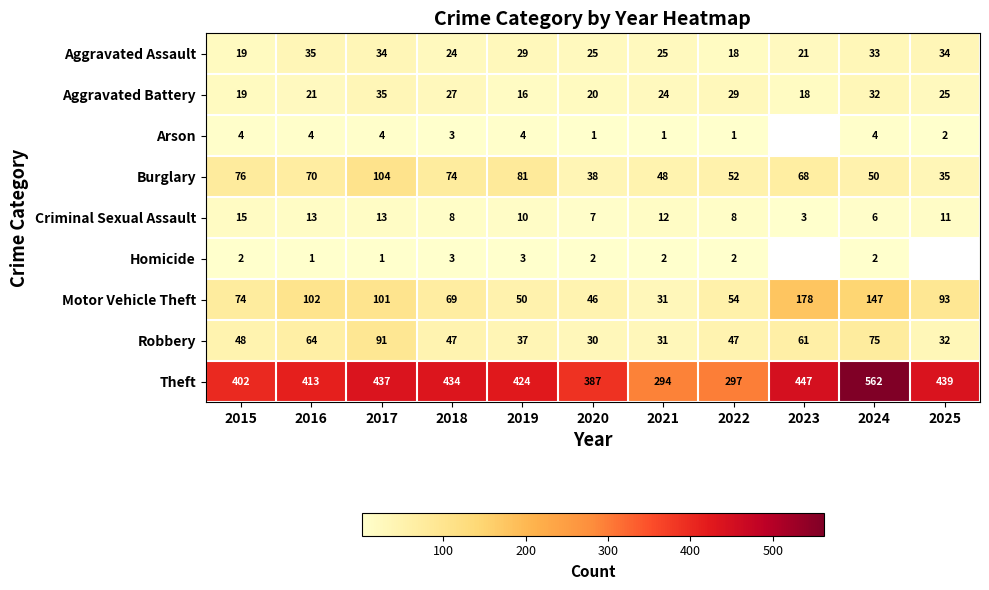

True or false: Theft has a value of 180.3 at 2017.

False